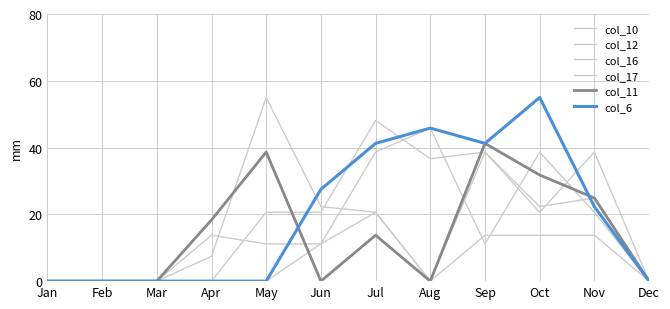

The col_10 series shows -35.9 at Dec. True or false?

False